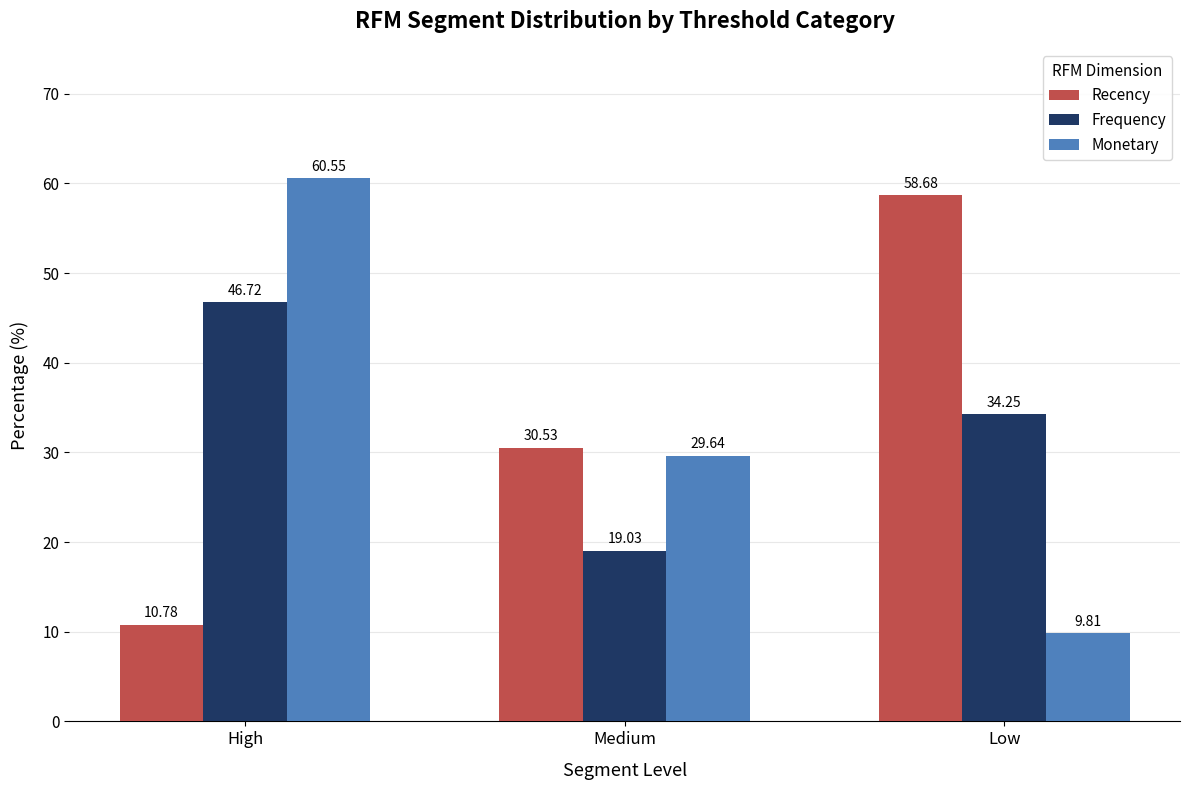

Is it true that Frequency equals 19.0 at Medium?

True